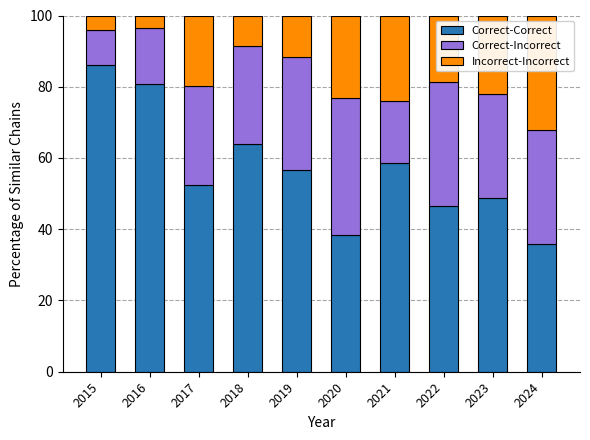

What is the total value across all series at 2020?

100.0